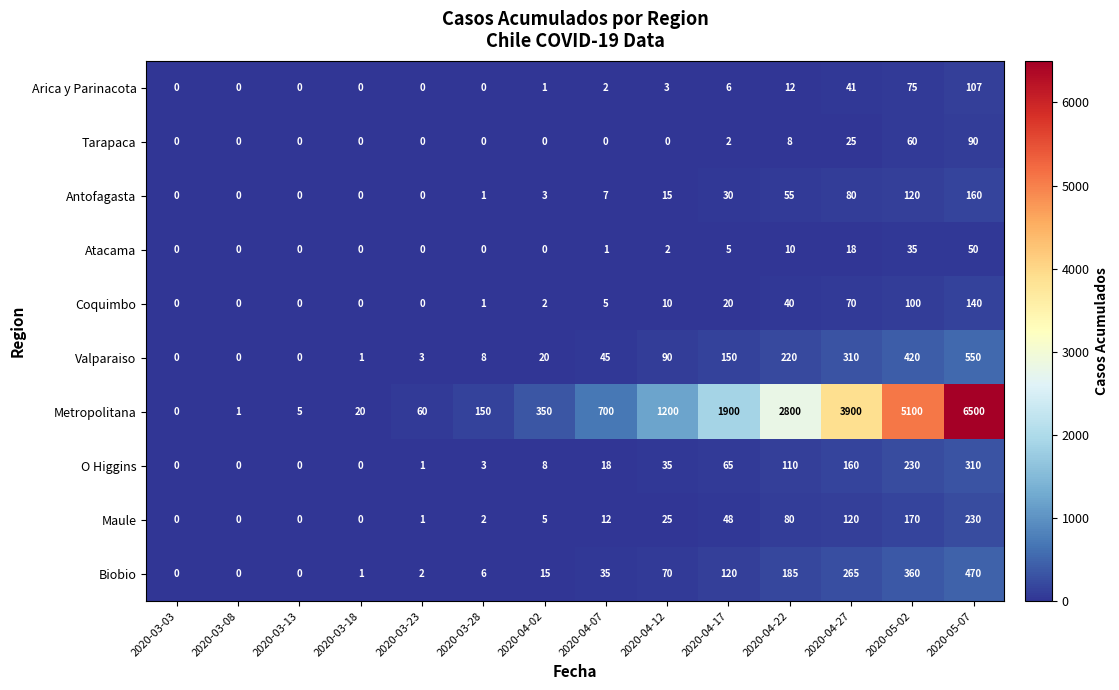

Rank the series by their maximum value, from highest to lowest.

Metropolitana, Valparaiso, Biobio, O Higgins, Maule, Antofagasta, Coquimbo, Arica y Parinacota, Tarapaca, Atacama